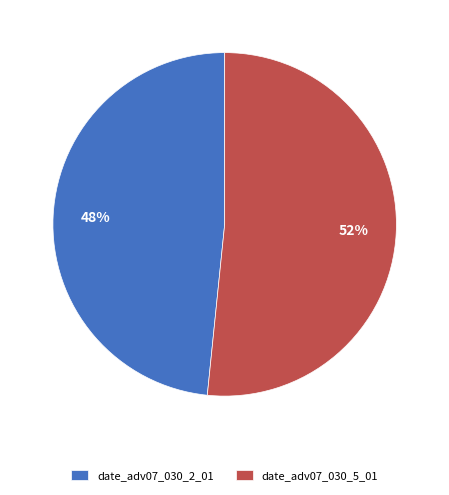

The date_adv07_030_5_01 slice represents 52% of the pie. True or false?

True